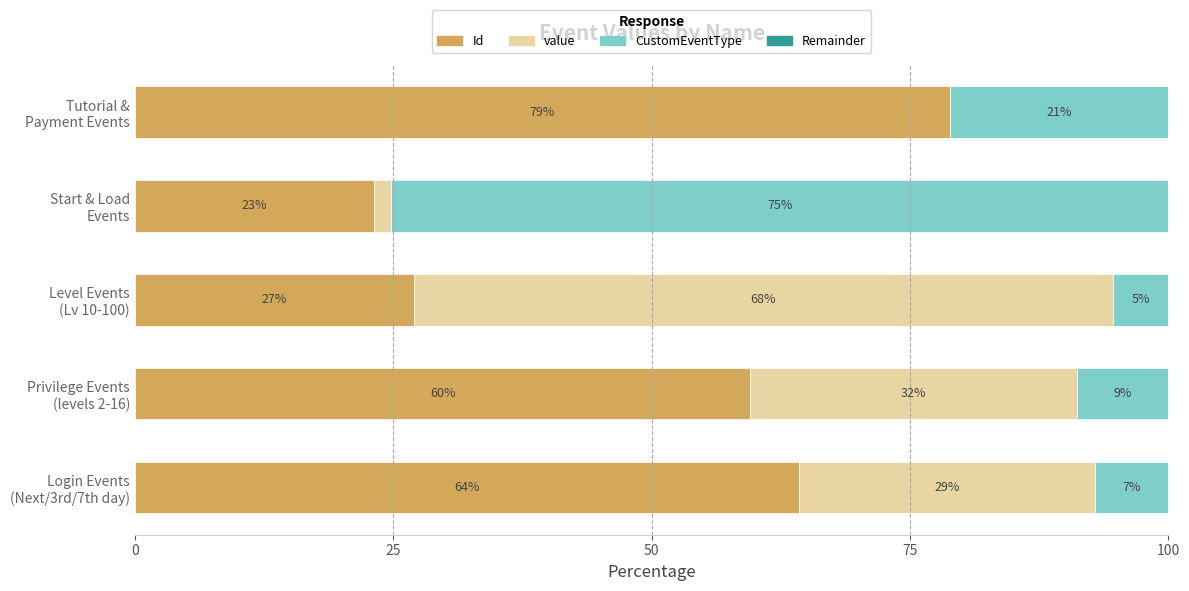

Where is CustomEventType nearest to the value 40?

Tutorial & Payment Events